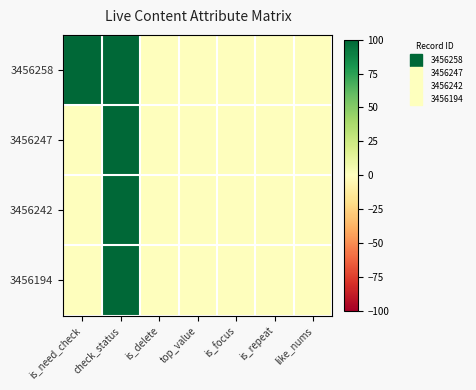

Reading left to right, list all the values displayed in this chart.

3456258: is_need_check=100	check_status=100	is_delete=0	top_value=0	is_focus=0	is_repeat=0	like_nums=0
3456247: is_need_check=0	check_status=100	is_delete=0	top_value=0	is_focus=0	is_repeat=0	like_nums=0
3456242: is_need_check=0	check_status=100	is_delete=0	top_value=0	is_focus=0	is_repeat=0	like_nums=0
3456194: is_need_check=0	check_status=100	is_delete=0	top_value=0	is_focus=0	is_repeat=0	like_nums=0